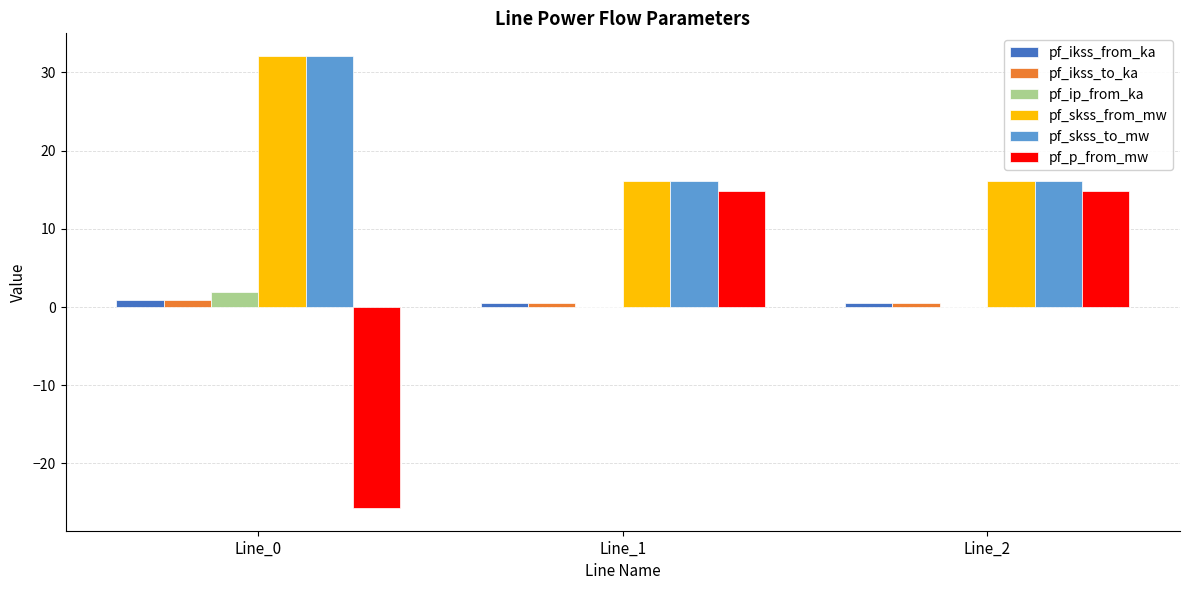

At which label does pf_skss_to_mw reach its peak?

Line_0